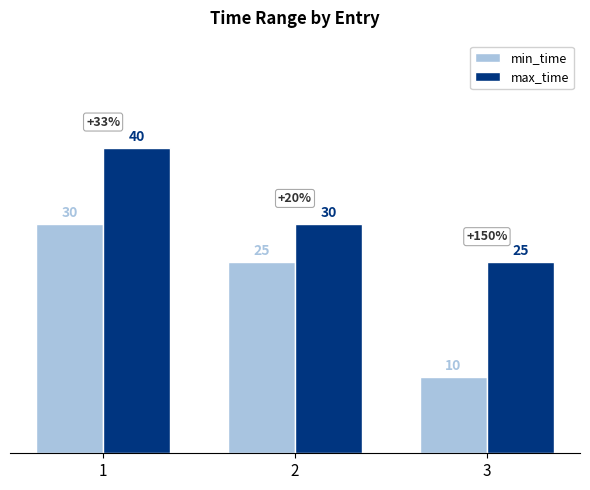

Reading left to right, transcribe all the data shown in this chart.

min_time: 30	25	10
max_time: 40	30	25